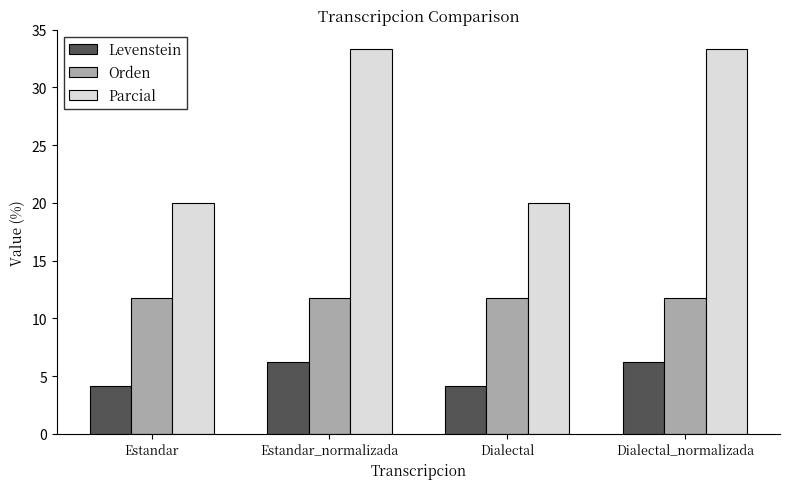

Are the bars horizontal?

No